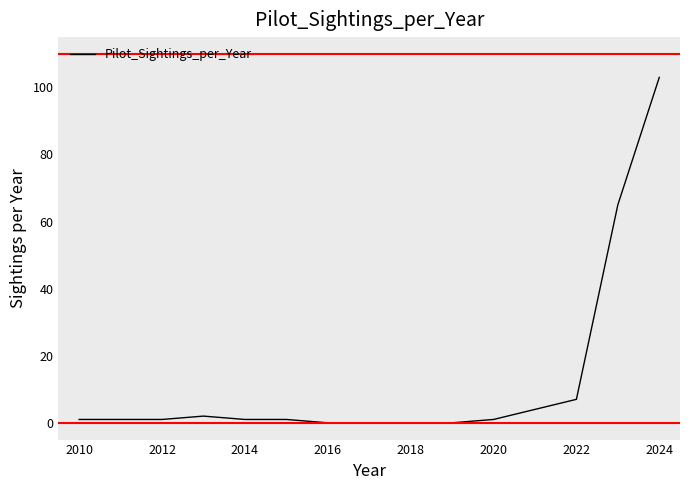

What is the greatest value displayed?

103